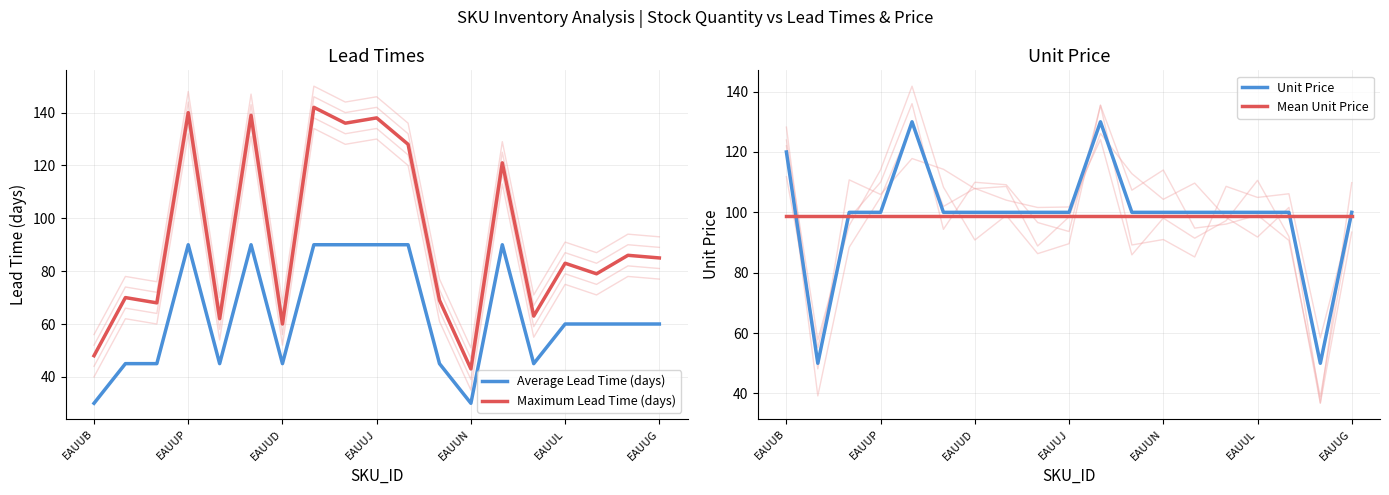

Which series has the largest total across all categories?

Unit Price